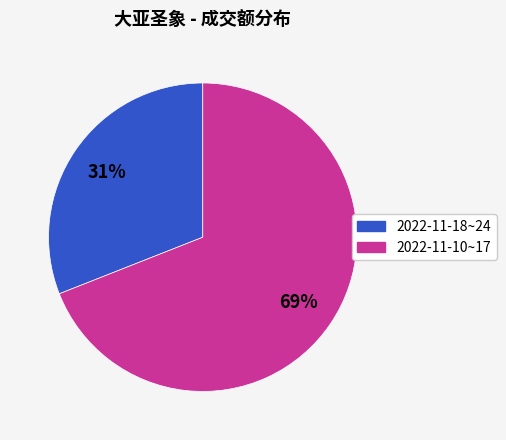

To the nearest percent, what is the difference between the largest and smallest slice percentages?

38%